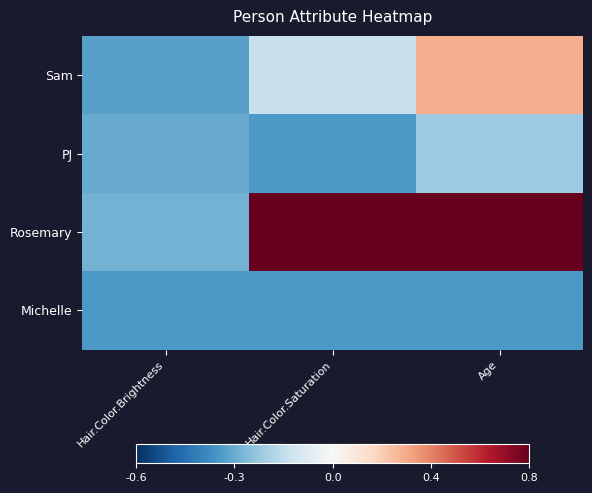

Which series has the largest total across all categories?

Rosemary